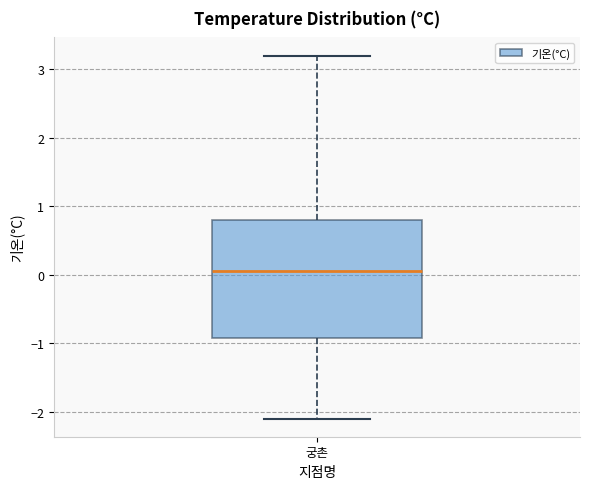

Where is the lower edge of the box for 궁촌 on the y-axis? The values are not printed on the chart, so give them approximately, as read against the axis.

-0.9